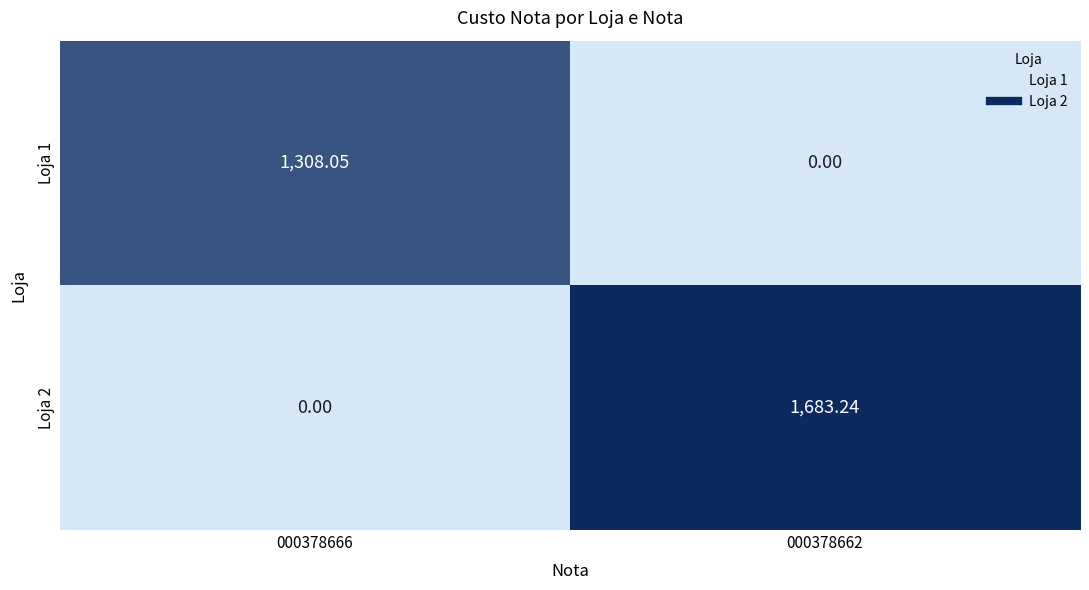

Between 000378666 and 000378662, which is larger?

000378666